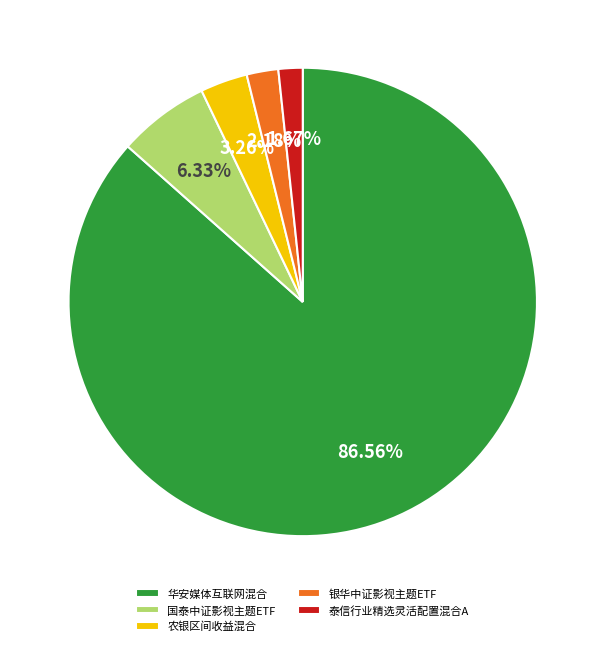

Rank the categories by value from highest to lowest.

华安媒体互联网混合, 国泰中证影视主题ETF, 农银区间收益混合, 银华中证影视主题ETF, 泰信行业精选灵活配置混合A